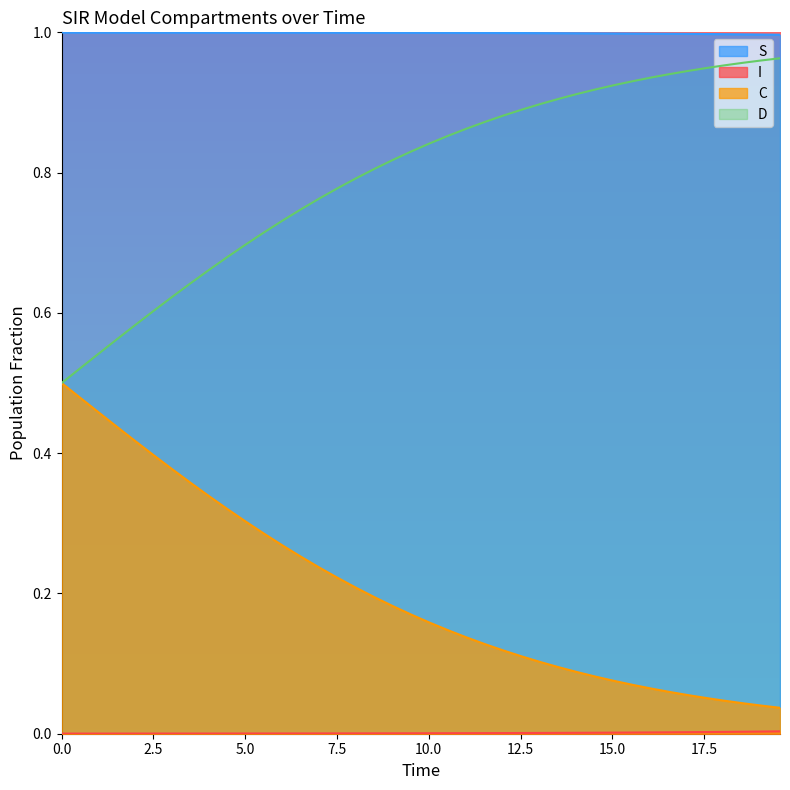

True or false: S and C intersect in this chart.

False